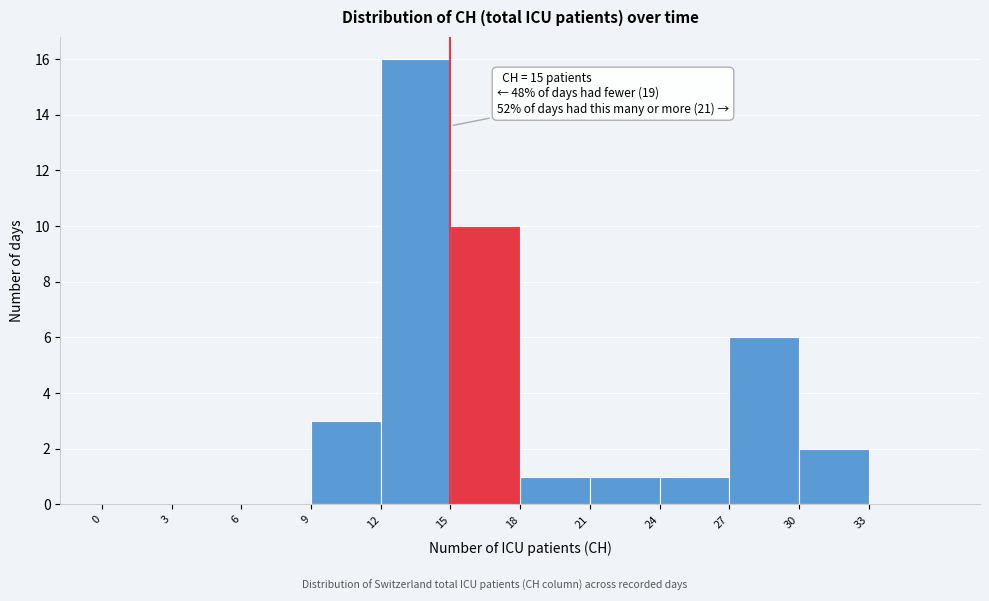

Over which range of the x-axis is the bar tallest?

12 to 15